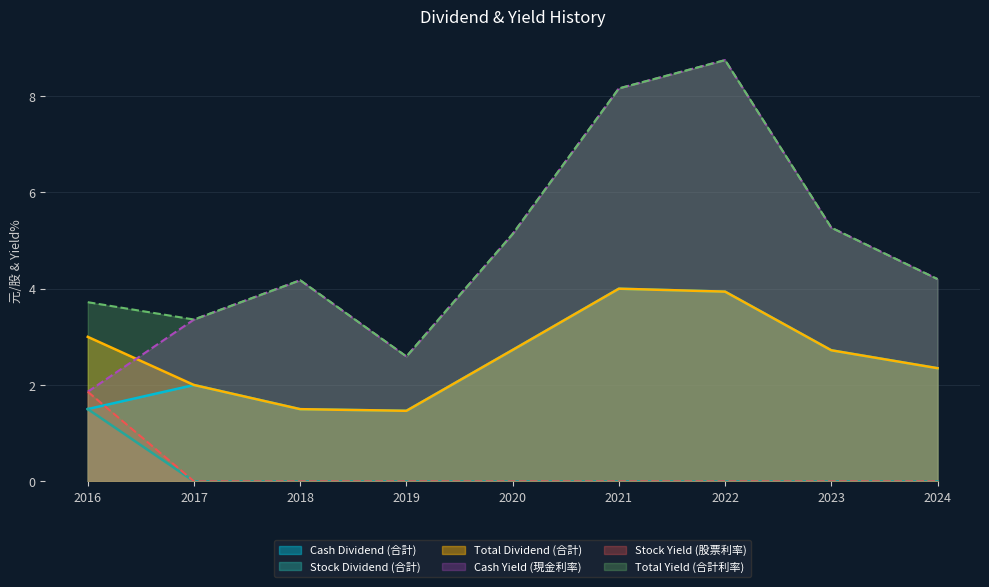

True or false: Total Dividend (合計) has a value of 1.5 at 2019.

True